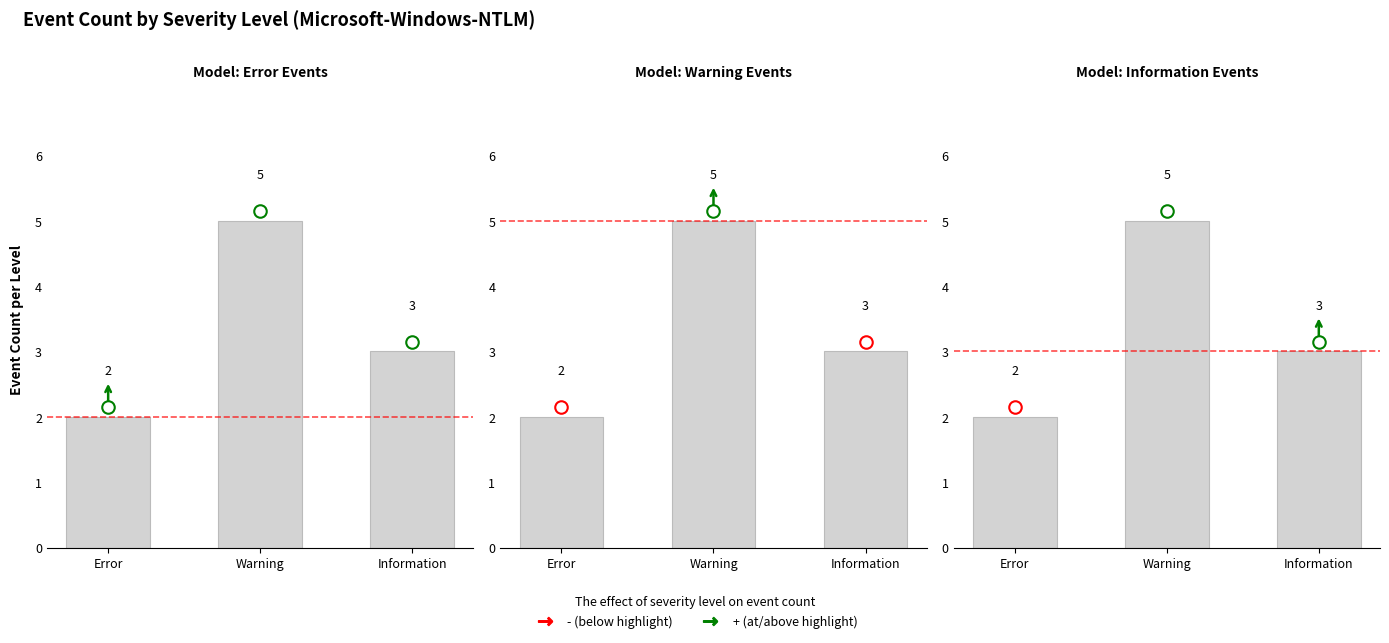

How many distinct data groups are displayed?

1